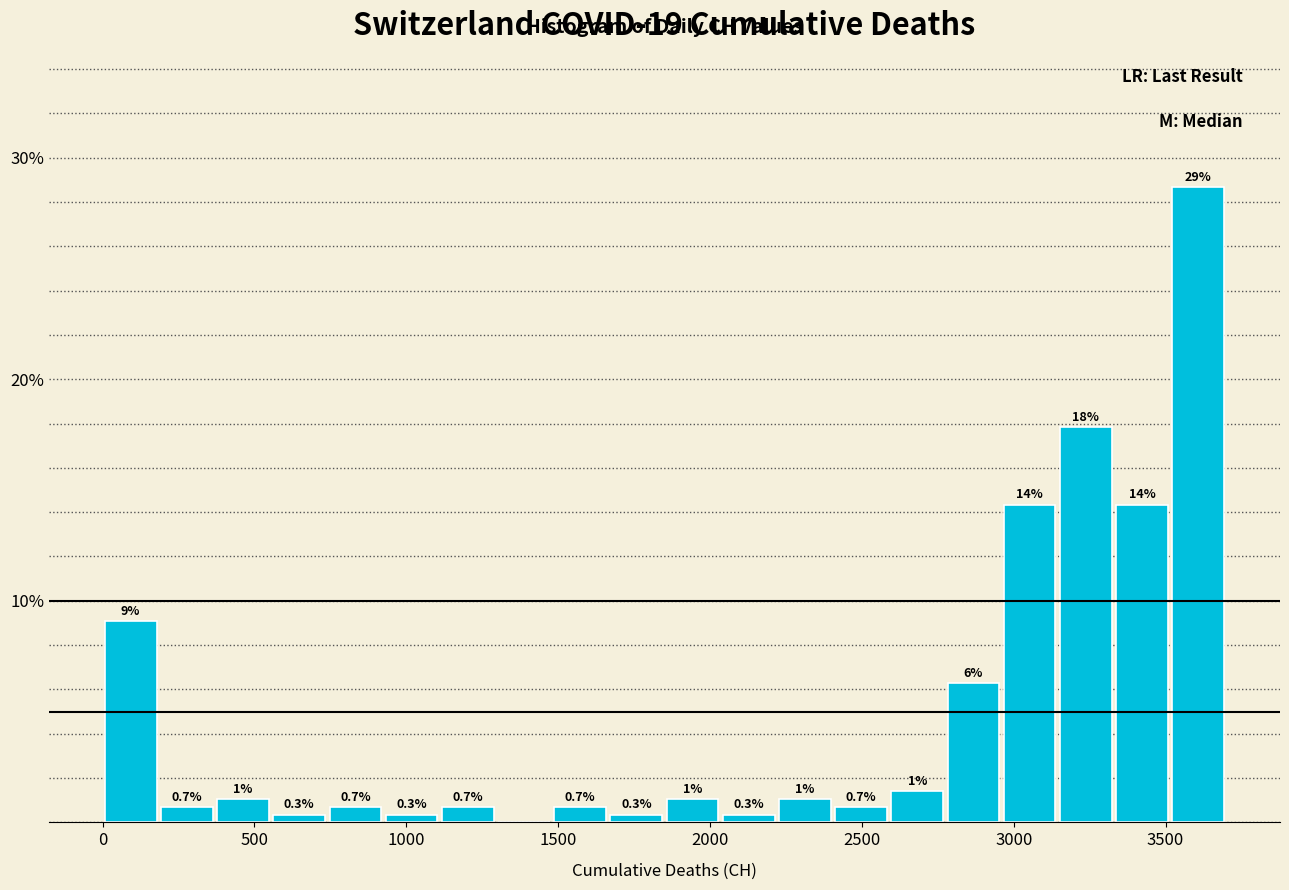

Around what value on the x-axis is the tallest bar? Give the approximate position of its centre, as read against the axis.

3600